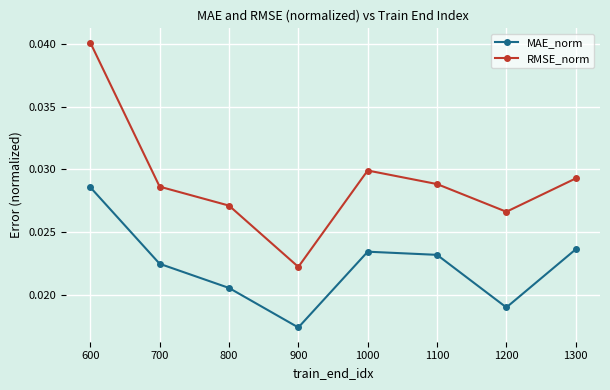

How many lines are shown in the chart?

2